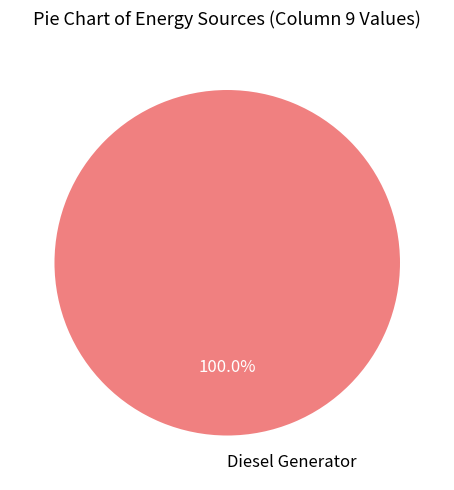

Rank the categories by value from lowest to highest.

Diesel Generator